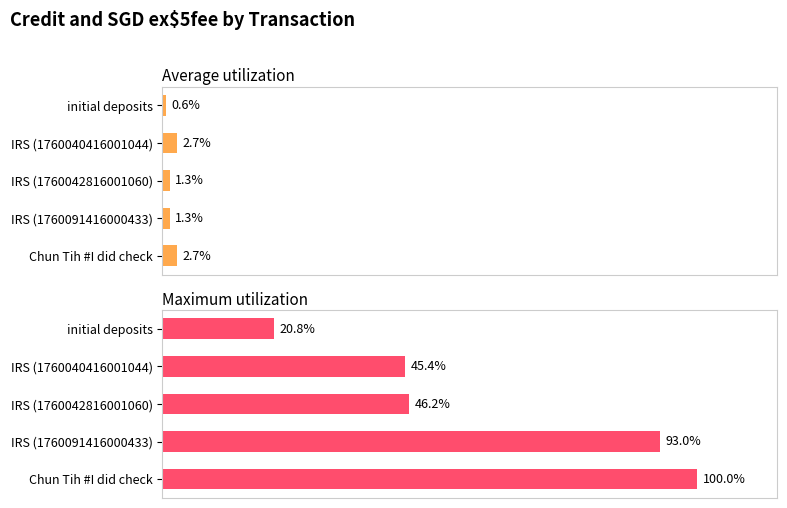

How many bars are there in total?

10